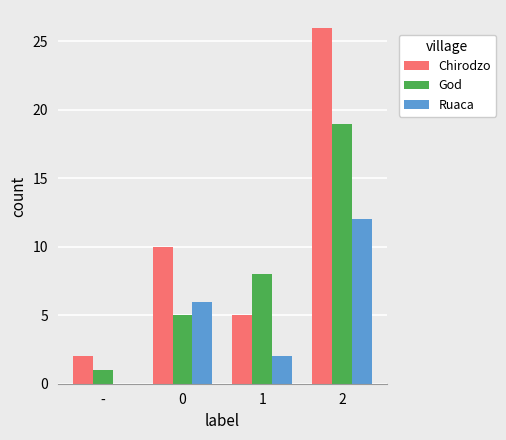

Reading left to right, list all the values displayed in this chart.

Chirodzo: 2	10	5	26
God: 1	5	8	19
Ruaca: 0	6	2	12